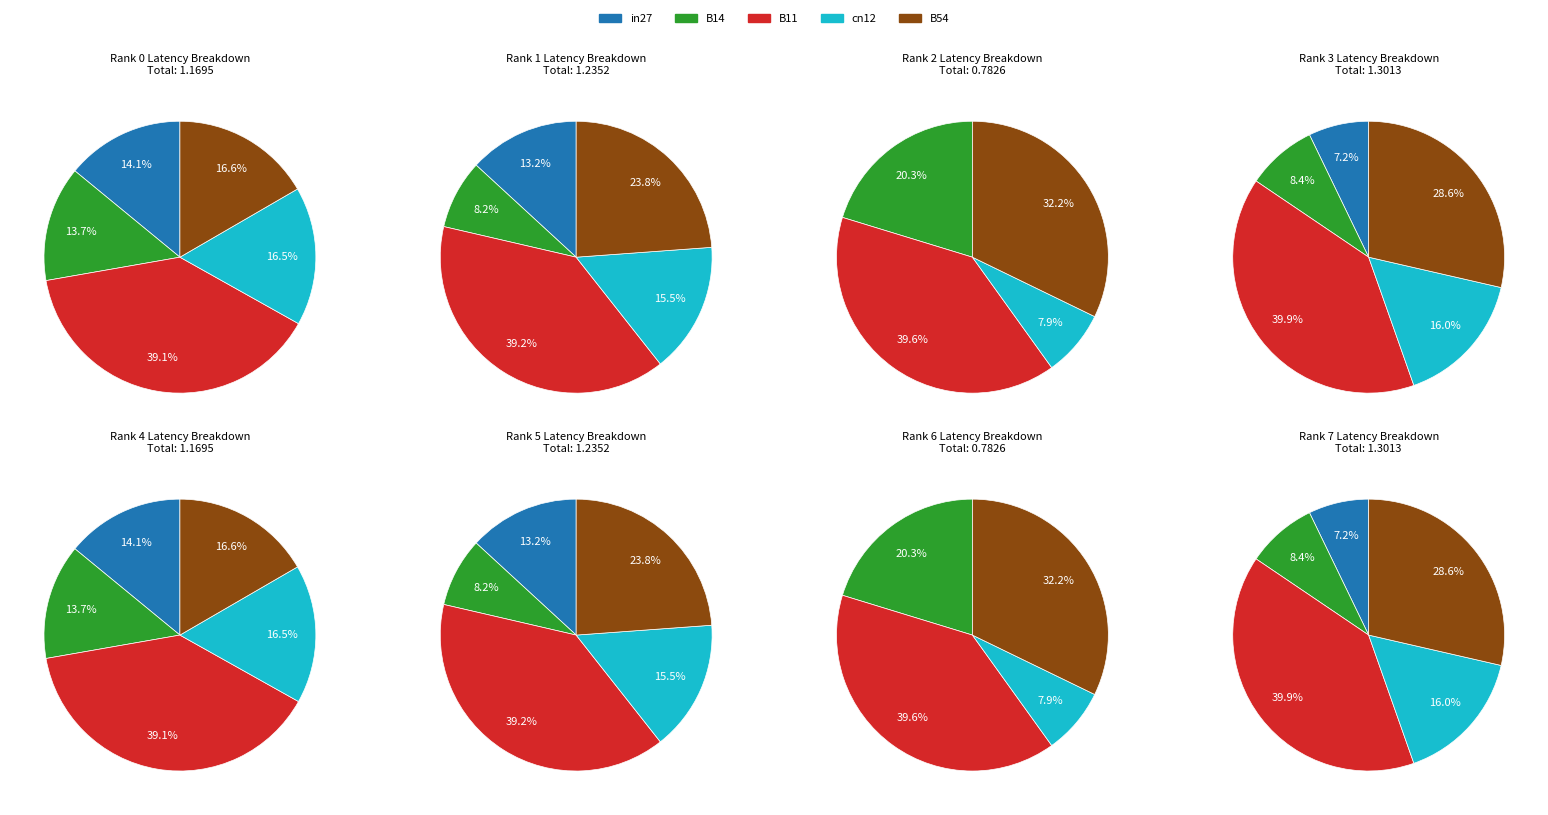

True or false: in27 accounts for 1% of the total.

False